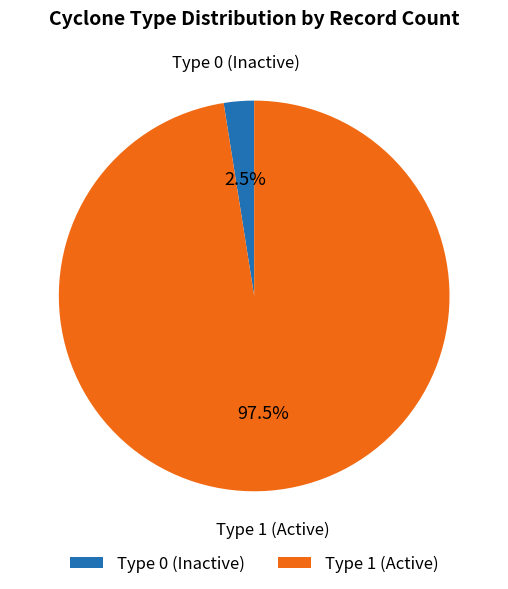

Which has a higher value, Type 0 (Inactive) or Type 1 (Active)?

Type 1 (Active)